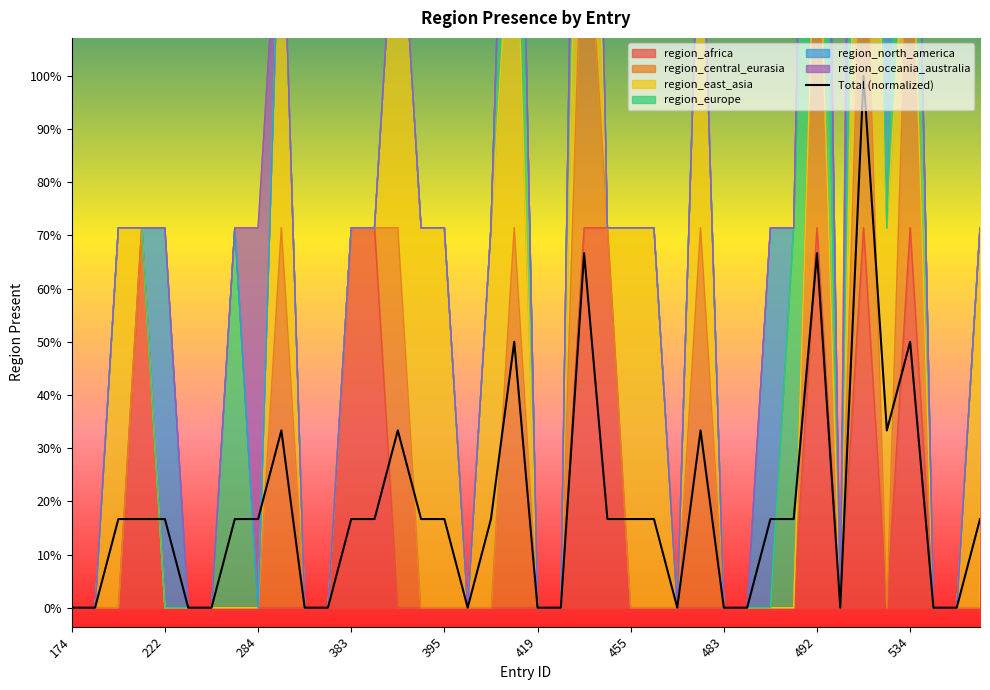

What is the value of the 17th point from the left?

0.2